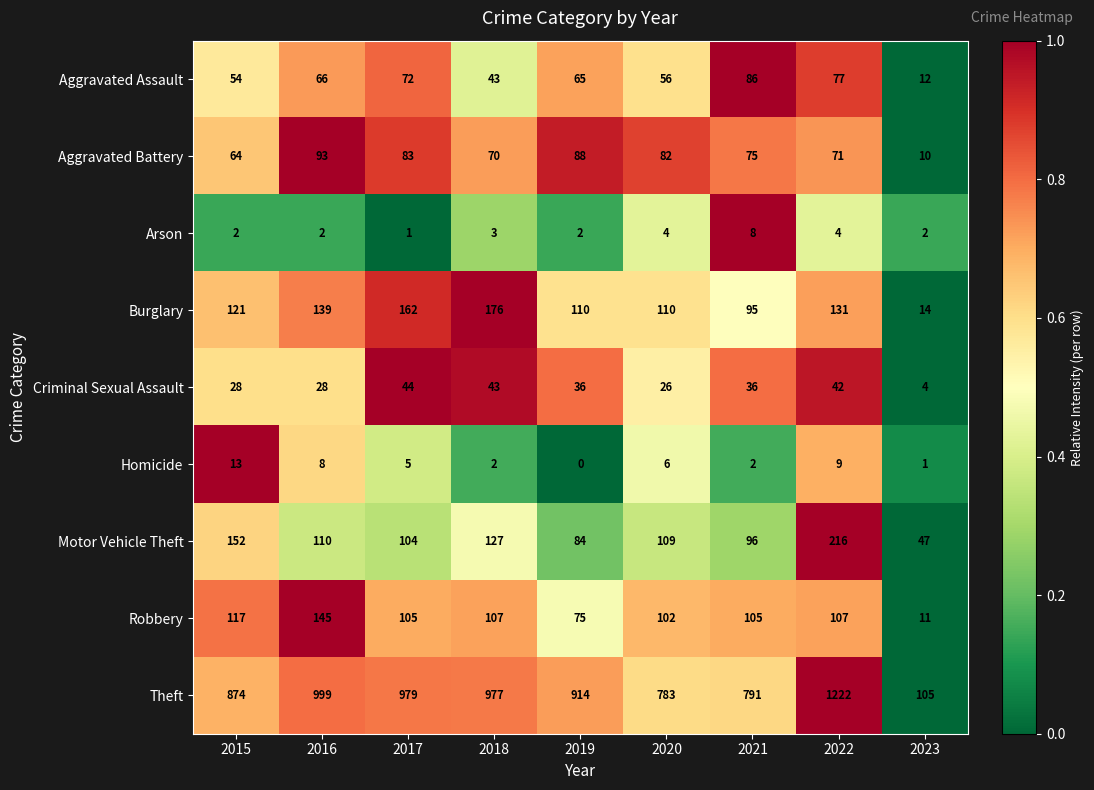

True or false: Homicide has a value of 3 at 2015.

False